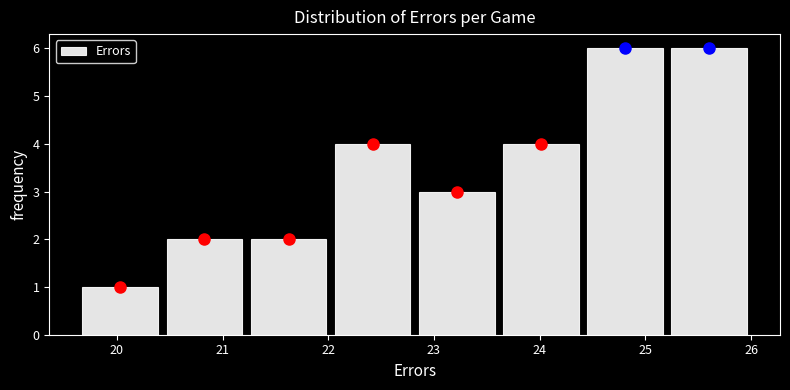

How tall is the bar that spans 24.4 to 25.2 on the x-axis? Neither the bar edges nor the heights are printed on the chart, so give them approximately, as read against the axes.

6